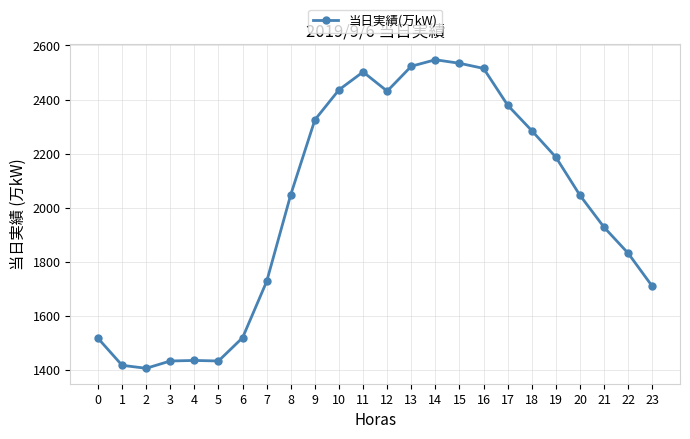

What is the difference between the second highest and second lowest values?

1116